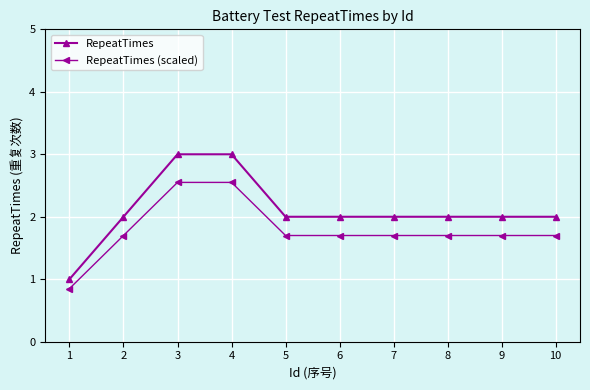

What value does the RepeatTimes series have at 6?

2.0